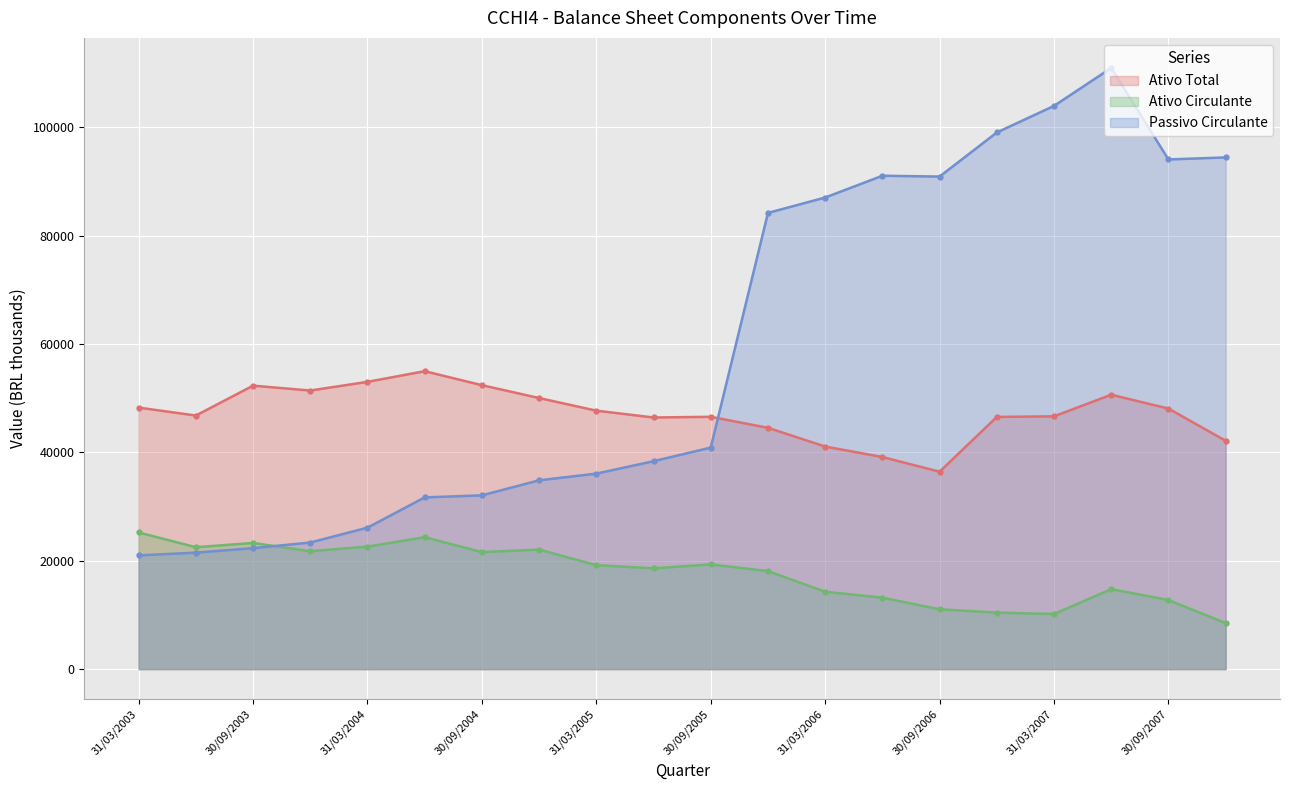

Reading left to right, list all the values displayed in this chart.

Ativo Total: 31/03/2003=48268	30/06/2003=46802	30/09/2003=52315	31/12/2003=51417	31/03/2004=53019	30/06/2004=54985	30/09/2004=52404	31/12/2004=50031	31/03/2005=47702	30/06/2005=46441	30/09/2005=46569	31/12/2005=44537	31/03/2006=41081	30/06/2006=39146	30/09/2006=36440	31/12/2006=46546	31/03/2007=46657	30/06/2007=50643	30/09/2007=48087	31/12/2007=42146
Ativo Circulante: 31/03/2003=25223	30/06/2003=22500	30/09/2003=23284	31/12/2003=21758	31/03/2004=22612	30/06/2004=24351	30/09/2004=21598	31/12/2004=22061	31/03/2005=19191	30/06/2005=18602	30/09/2005=19329	31/12/2005=18092	31/03/2006=14281	30/06/2006=13196	30/09/2006=11046	31/12/2006=10437	31/03/2007=10174	30/06/2007=14763	30/09/2007=12751	31/12/2007=8497
Passivo Circulante: 31/03/2003=20994	30/06/2003=21501	30/09/2003=22325	31/12/2003=23367	31/03/2004=26106	30/06/2004=31696	30/09/2004=32071	31/12/2004=34850	31/03/2005=36081	30/06/2005=38376	30/09/2005=40883	31/12/2005=84194	31/03/2006=87036	30/06/2006=91053	30/09/2006=90903	31/12/2006=99039	31/03/2007=103945	30/06/2007=110948	30/09/2007=94063	31/12/2007=94436